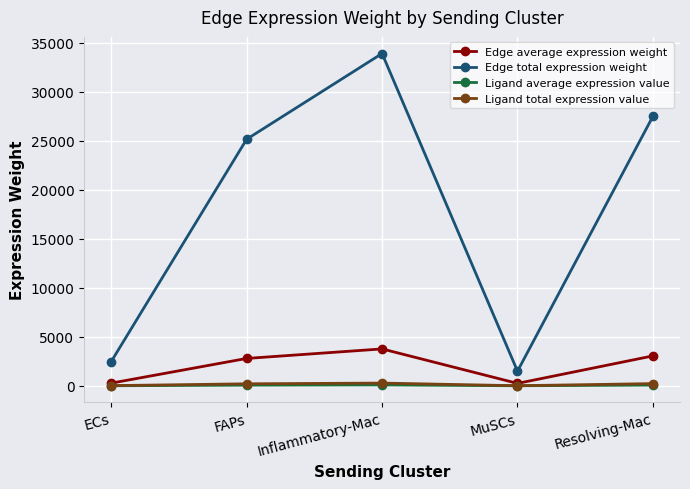

In Ligand average expression value, how many points are higher than both neighbors (excluding endpoints)?

1